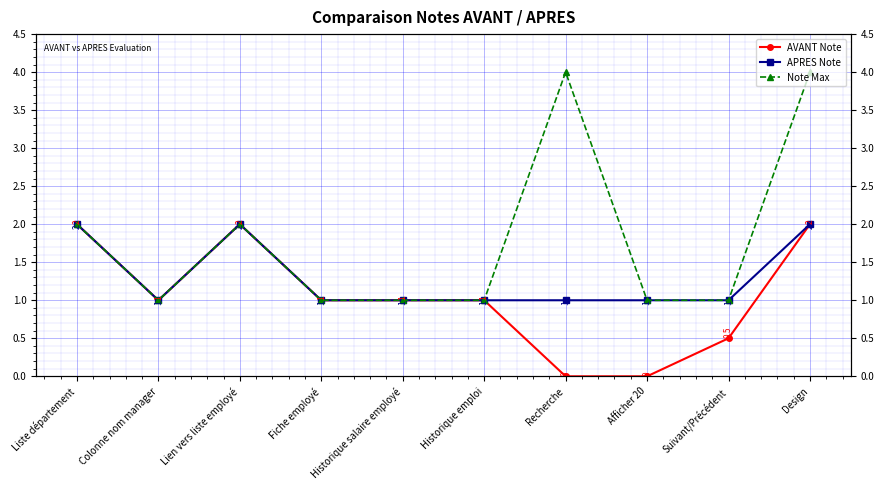

Reading left to right, extract all data points from this chart.

AVANT Note: 2.0	1.0	2.0	1.0	1.0	1.0	0.0	0.0	0.5	2.0
APRES Note: 2.0	1.0	2.0	1.0	1.0	1.0	1.0	1.0	1.0	2.0
Note Max: 2.0	1.0	2.0	1.0	1.0	1.0	4.0	1.0	1.0	4.0